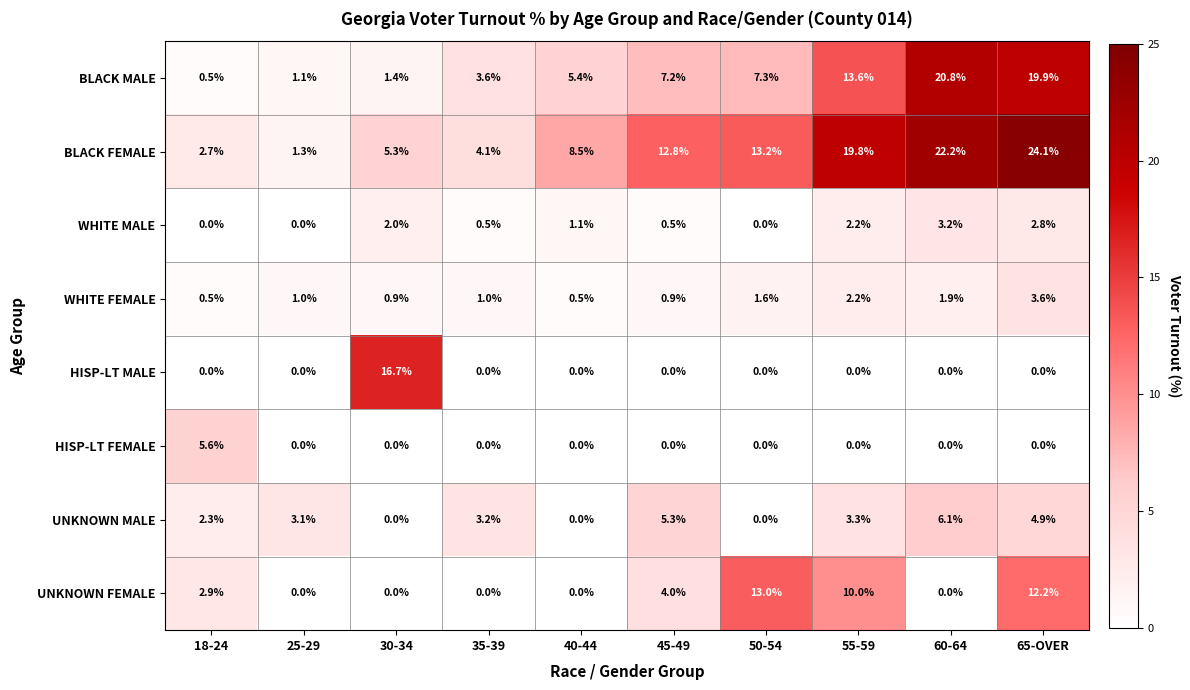

What is the spread (max minus min) of values at 60-64?

22.2